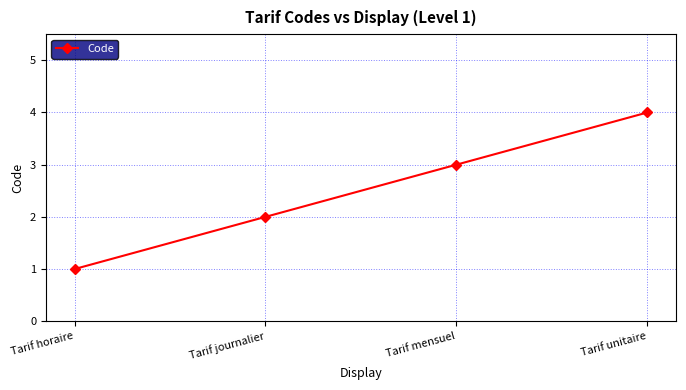

What is the label of the 4th point from the right?

Tarif horaire